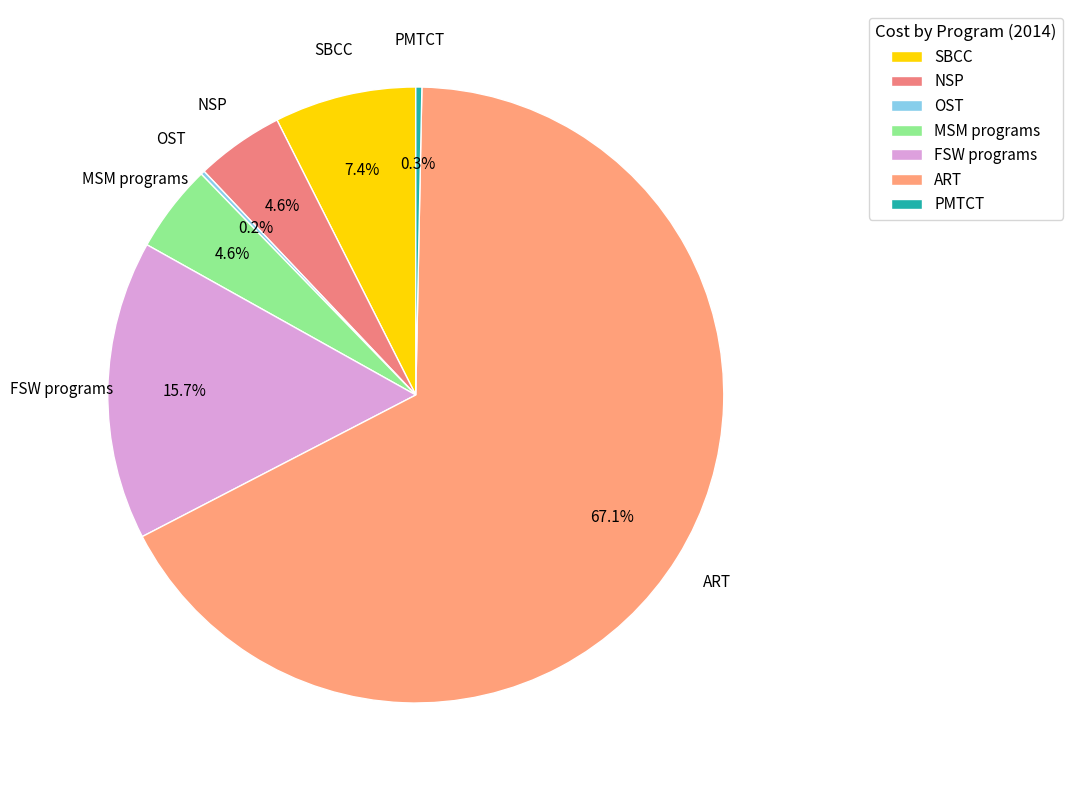

To the nearest percent, what is the average slice percentage?

14%